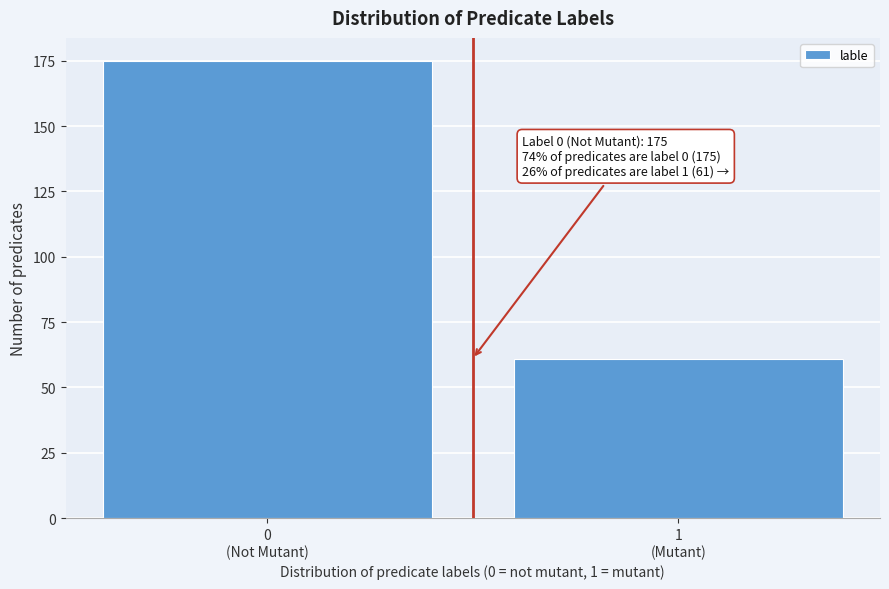

Reading left to right, transcribe all the data shown in this chart.

175	61